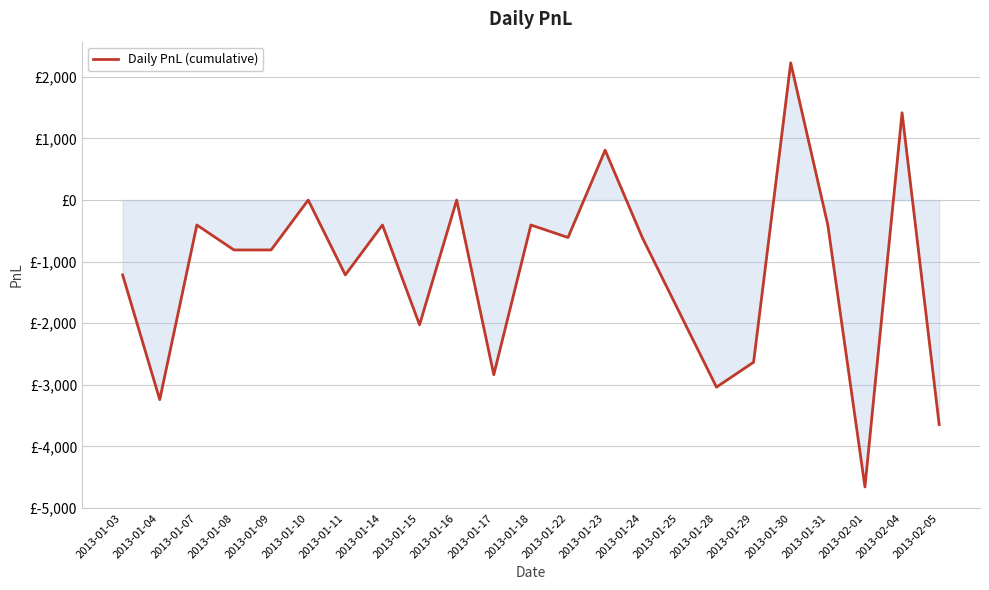

How many interior local valleys (lower than both neighbors) does the data have?

7